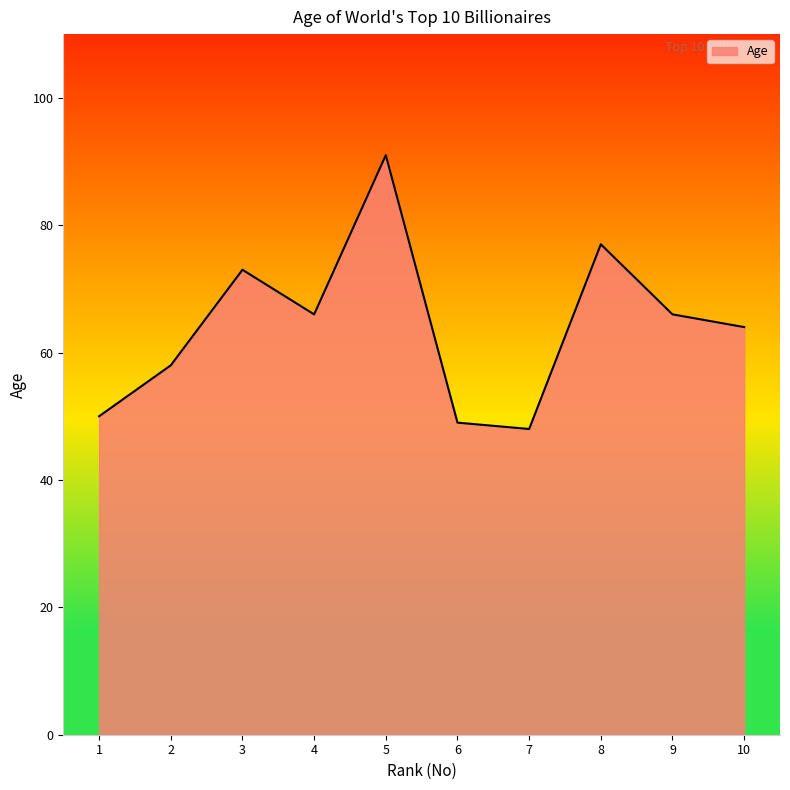

The value at 7 is 14. True or false?

False